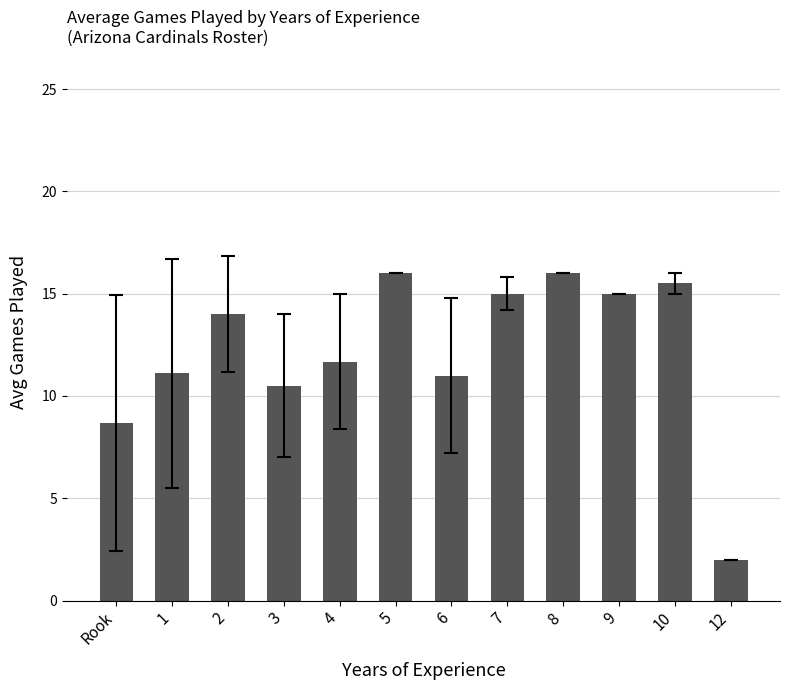

What is the change in value from 3 to 6?

+0.5